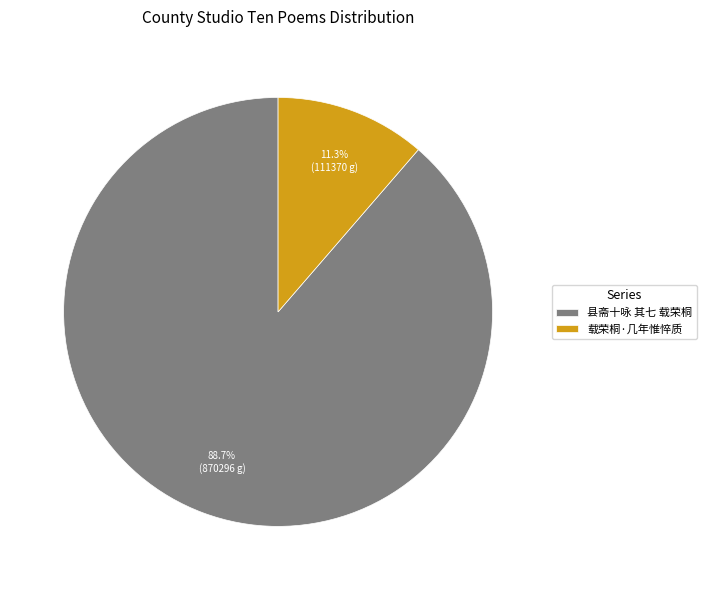

To the nearest percent, what is the difference between the 载荣桐·几年惟悴质 and 县斋十咏 其七 载荣桐 slice percentages?

77%